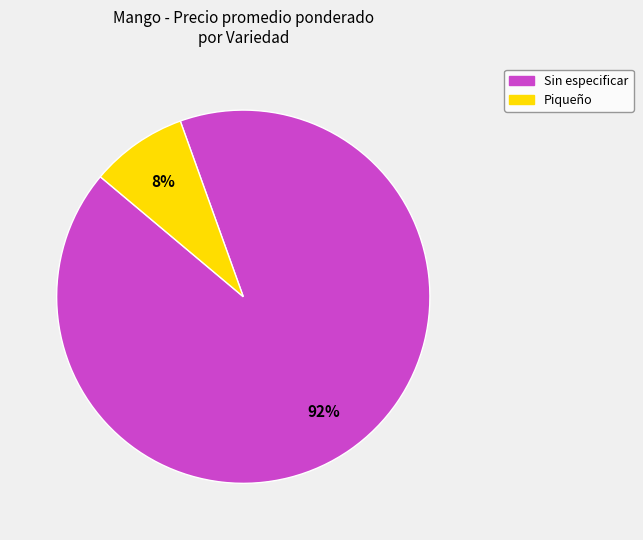

To the nearest percent, what is the average slice percentage?

50%